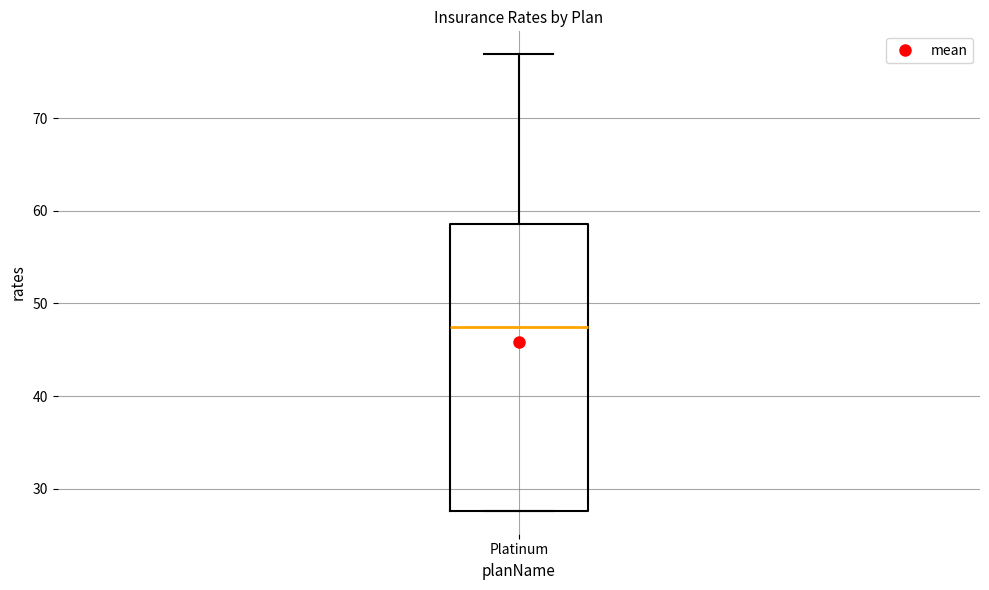

Read this box plot against the y-axis: the position of the median line, the range covered by the box, and the ends of both whiskers. The values are not printed on the chart, so give them approximately, as read against the axis.

median 47, box 28 to 59, whiskers 28 to 77